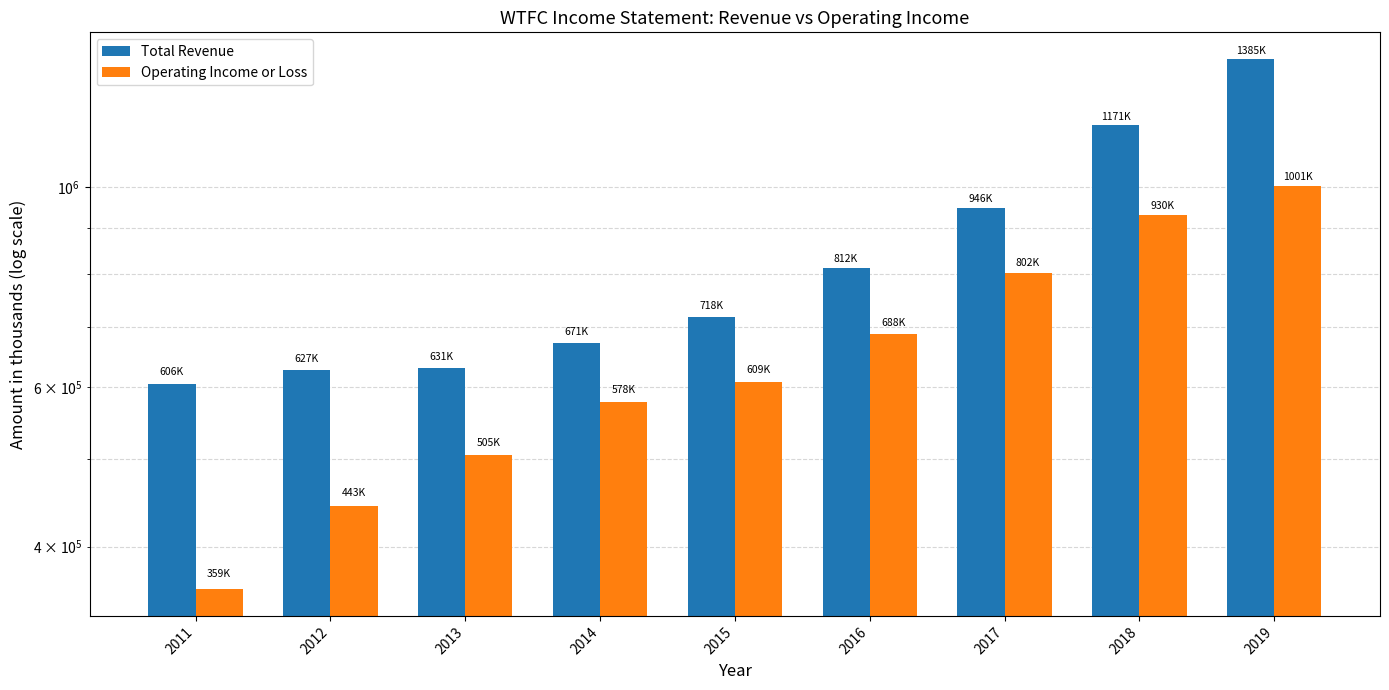

What is the minimum value for Operating Income or Loss?

358700